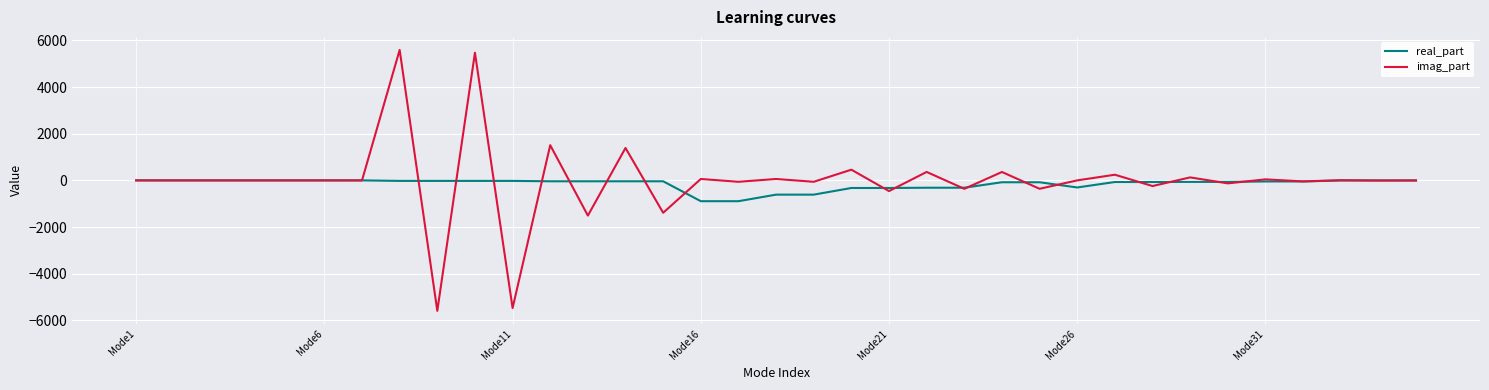

List the series in order of their peak value, highest first.

imag_part, real_part